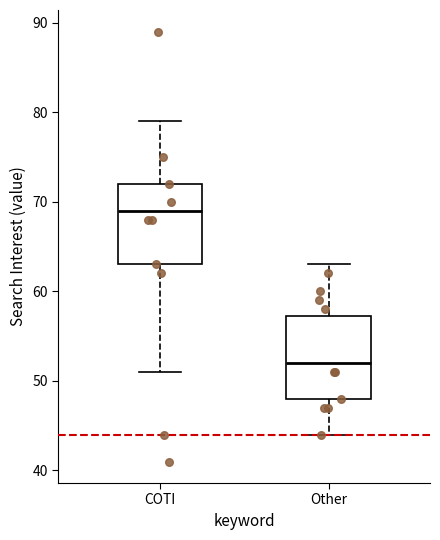

Where is the upper edge of the box for Other on the y-axis? The values are not printed on the chart, so give them approximately, as read against the axis.

57